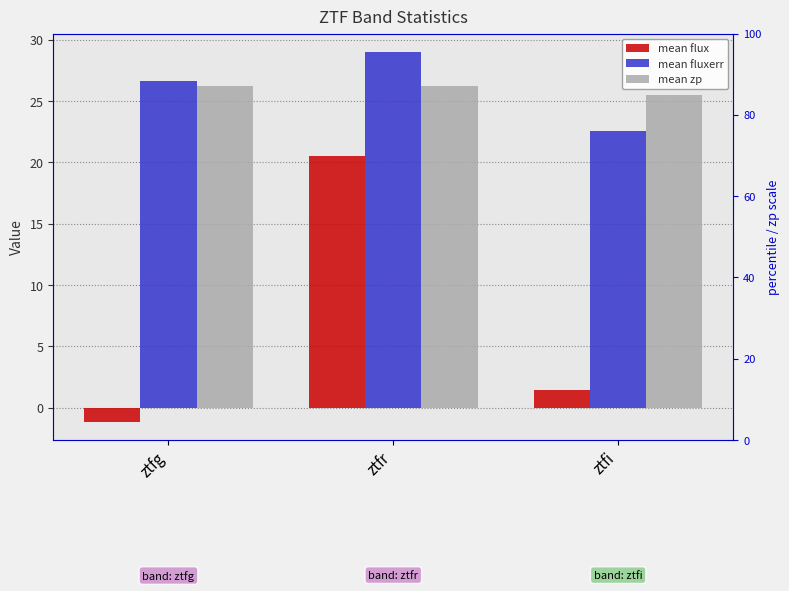

Reading left to right, transcribe all the data shown in this chart.

mean flux: -1.1	20.5	1.4
mean fluxerr: 26.6	29.0	22.6
mean zp: 26.3	26.3	25.5